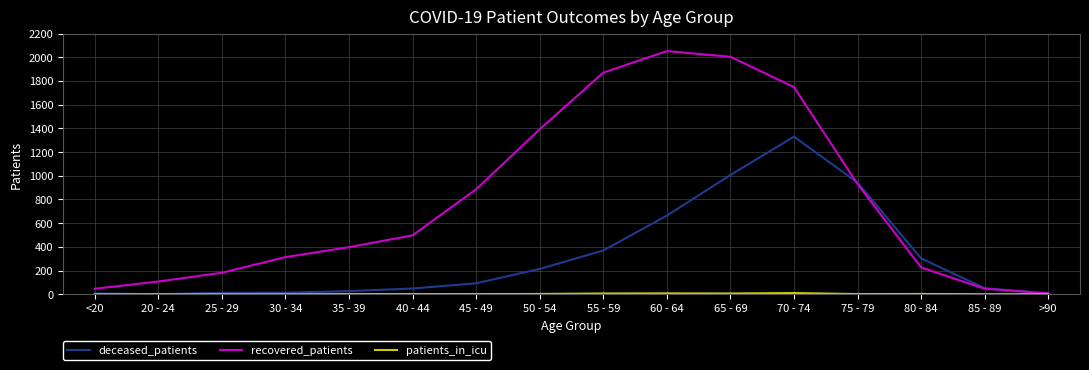

What is the total value across all series at 60 - 64?

2722